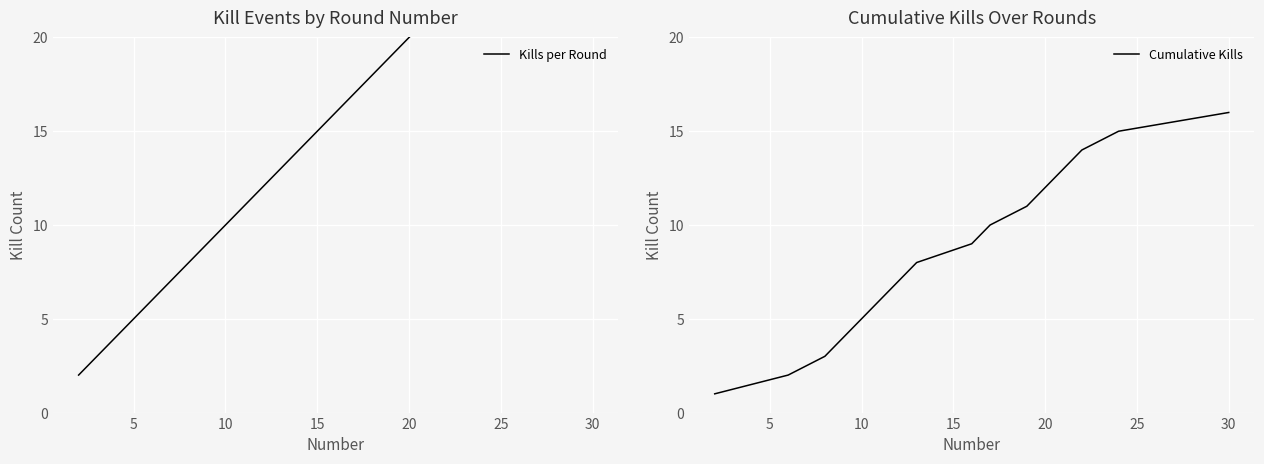

Which category has the highest value in the Cumulative Kills series?

30